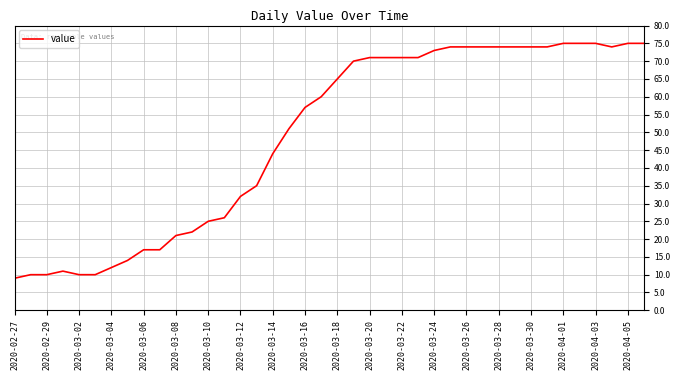

What is the greatest value displayed?

75